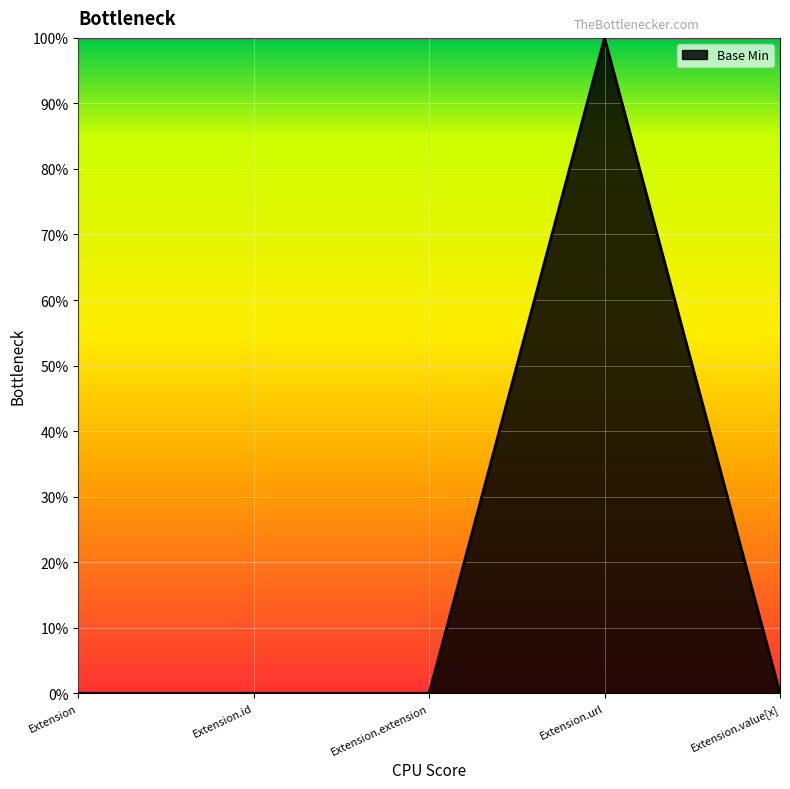

At which category does the data reach its first local peak?

Extension.url